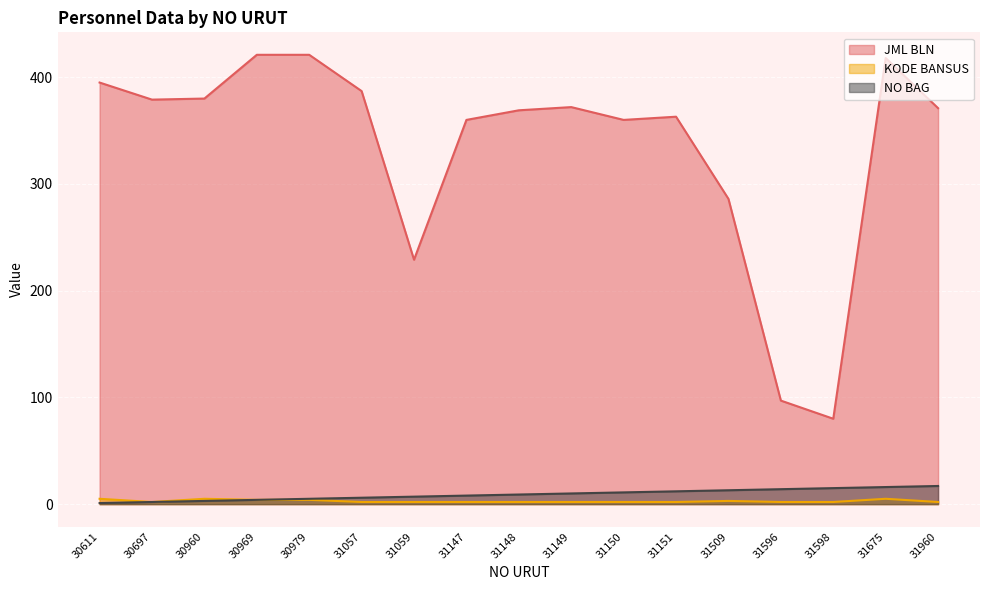

Read the KODE BANSUS value at 31598.

2